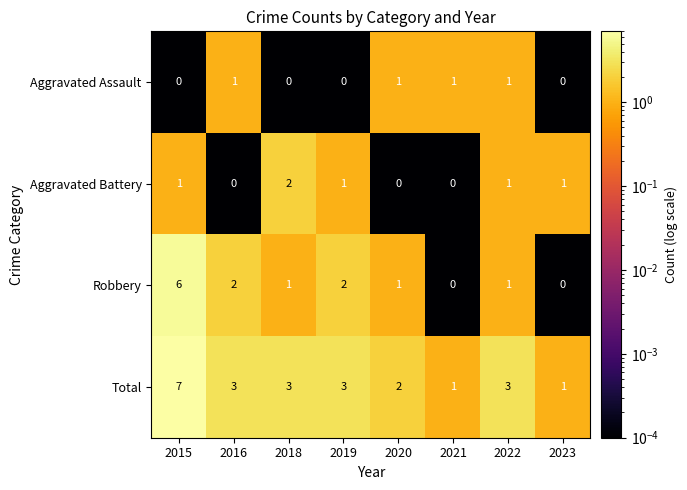

True or false: Aggravated Battery has a value of 2 at 2019.

False